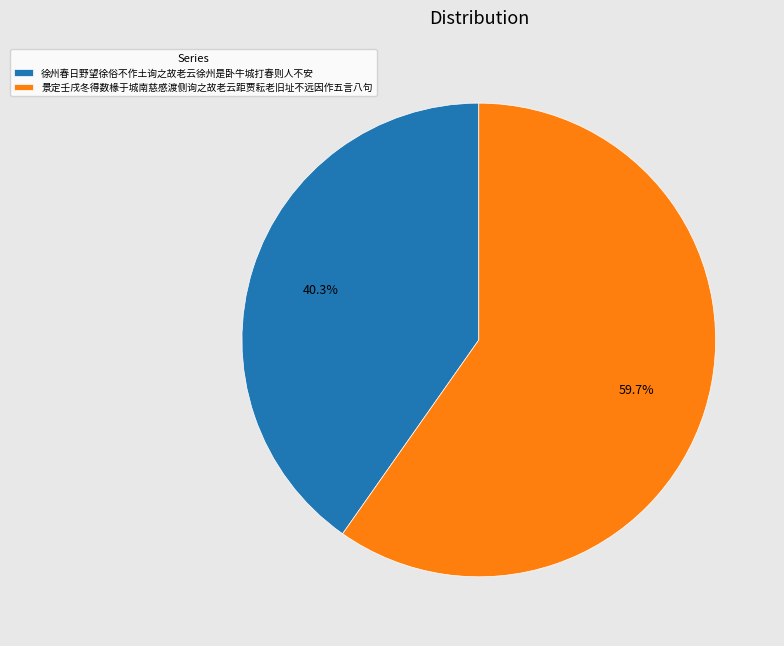

Which has a higher value, 徐州春日野望徐俗不作土询之故老云徐州是卧牛城打春则人不安 or 景定壬戌冬得数椽于城南慈感渡侧询之故老云距贾耘老旧址不远因作五言八句?

景定壬戌冬得数椽于城南慈感渡侧询之故老云距贾耘老旧址不远因作五言八句